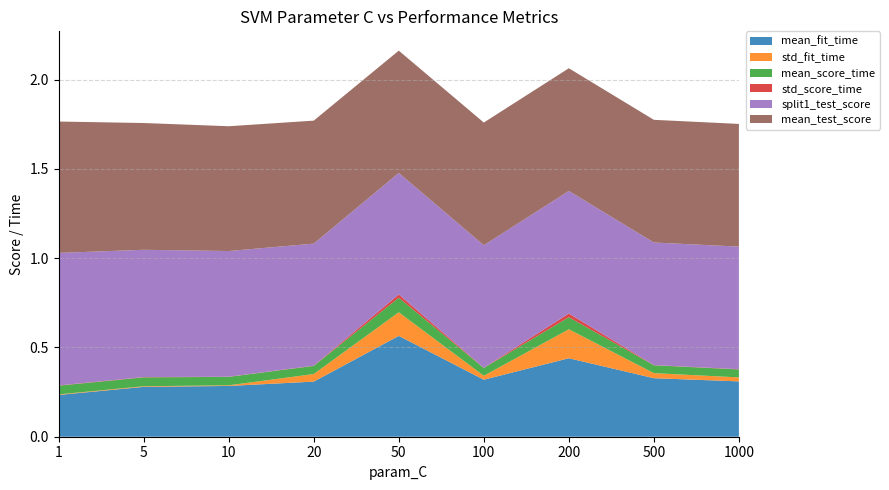

Reading left to right, what are all the values shown in this chart?

mean_fit_time: 1=0.2	5=0.3	10=0.3	20=0.3	50=0.6	100=0.3	200=0.4	500=0.3	1000=0.3
std_fit_time: 1=0.0	5=0.0	10=0.0	20=0.0	50=0.1	100=0.0	200=0.2	500=0.0	1000=0.0
mean_score_time: 1=0.0	5=0.0	10=0.0	20=0.0	50=0.1	100=0.0	200=0.1	500=0.0	1000=0.0
std_score_time: 1=0.0	5=0.0	10=0.0	20=0.0	50=0.0	100=0.0	200=0.0	500=0.0	1000=0.0
split1_test_score: 1=0.7	5=0.7	10=0.7	20=0.7	50=0.7	100=0.7	200=0.7	500=0.7	1000=0.7
mean_test_score: 1=0.7	5=0.7	10=0.7	20=0.7	50=0.7	100=0.7	200=0.7	500=0.7	1000=0.7